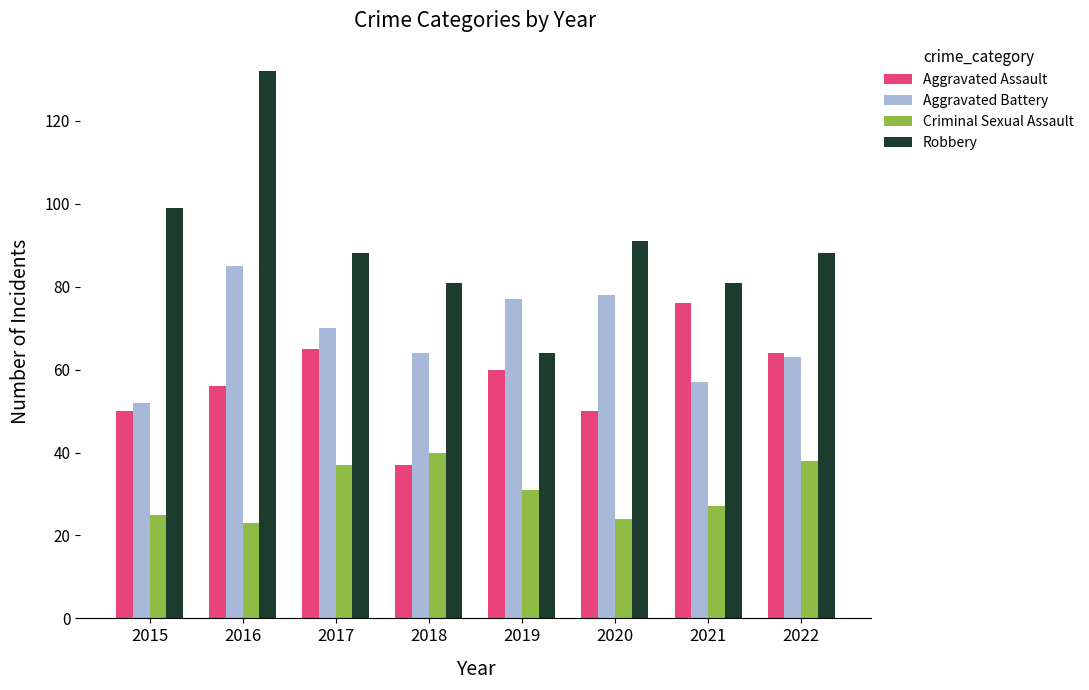

Reading left to right, what are all the values shown in this chart?

Aggravated Assault: 2015=50	2016=56	2017=65	2018=37	2019=60	2020=50	2021=76	2022=64
Aggravated Battery: 2015=52	2016=85	2017=70	2018=64	2019=77	2020=78	2021=57	2022=63
Criminal Sexual Assault: 2015=25	2016=23	2017=37	2018=40	2019=31	2020=24	2021=27	2022=38
Robbery: 2015=99	2016=132	2017=88	2018=81	2019=64	2020=91	2021=81	2022=88